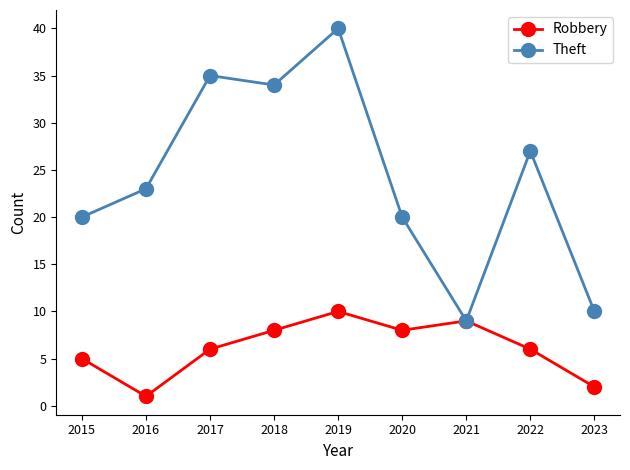

What is the value of the Theft point at the 7th from the left?

9